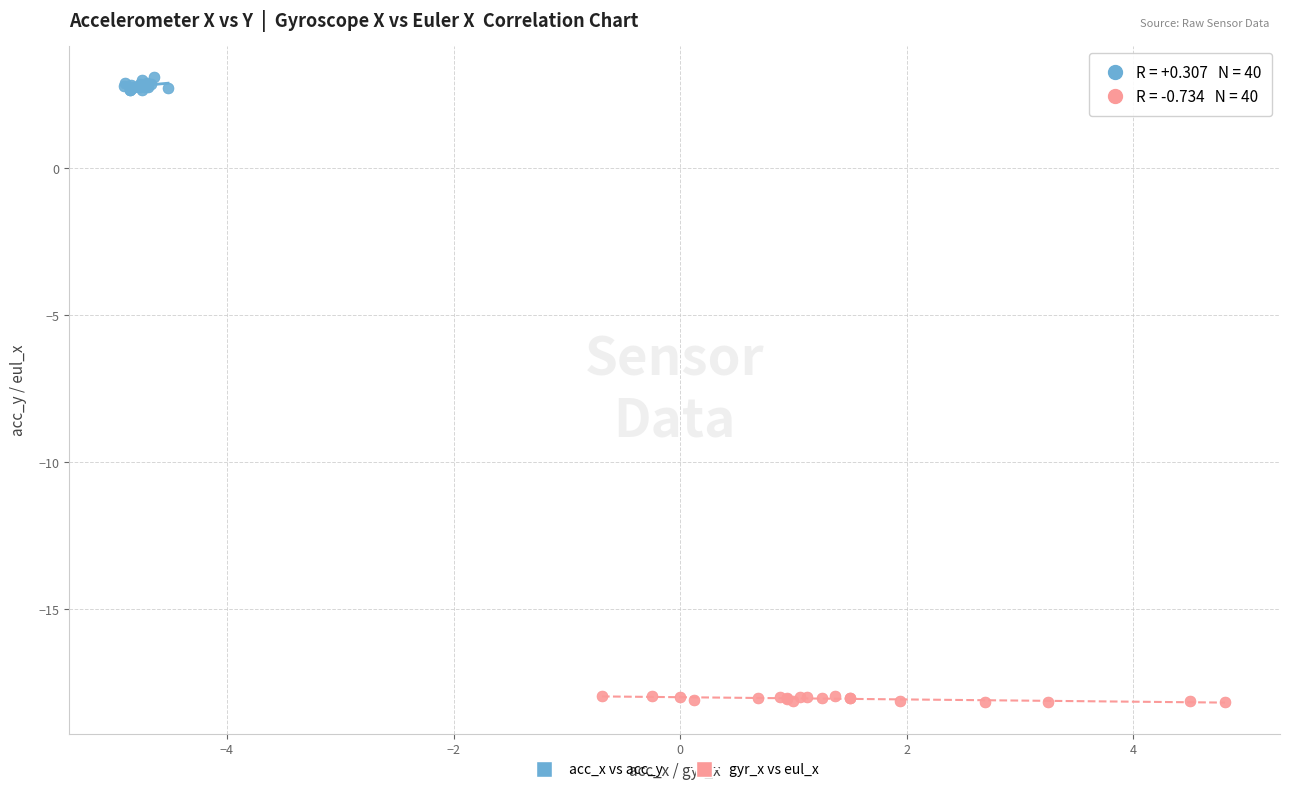

Which series contains the lowest Y value?

gyr_x vs eul_x